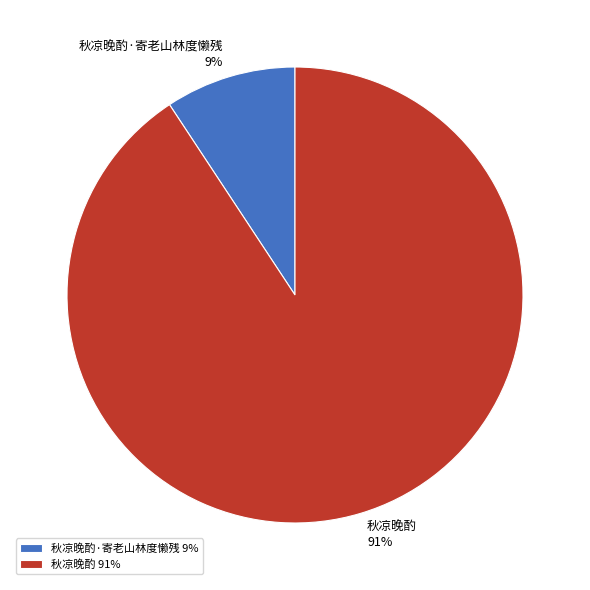

Which slice is the smallest?

秋凉晚酌·寄老山林度懒残